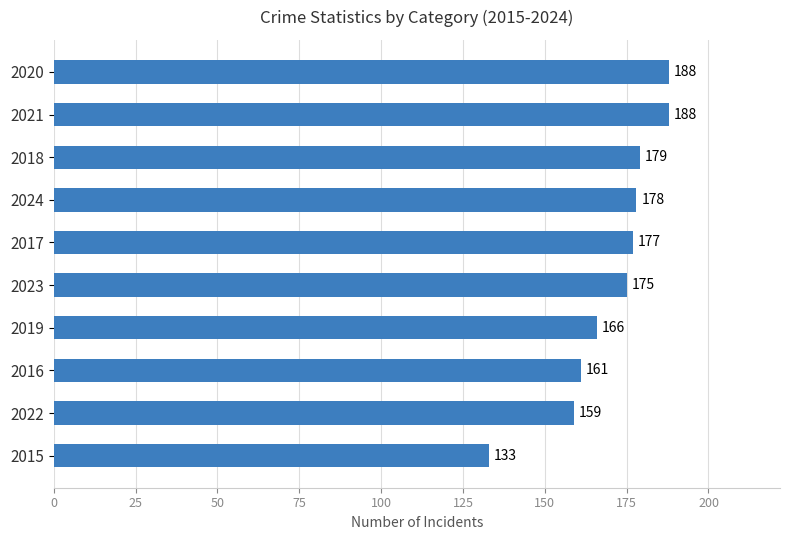

What is the label of the 4th bar from the top?

2024